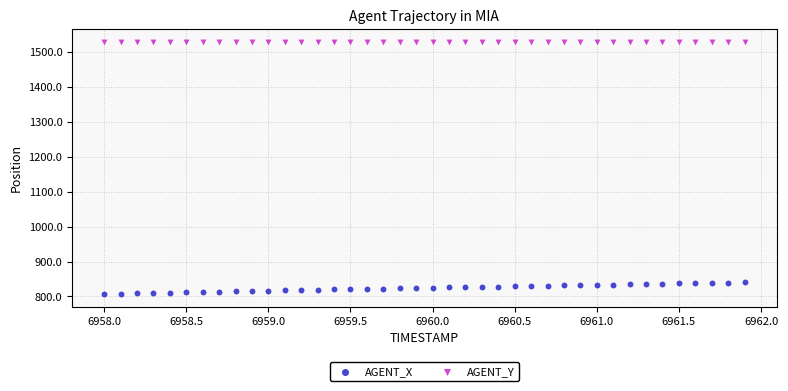

Which series has the widest spread of Y values?

AGENT_X